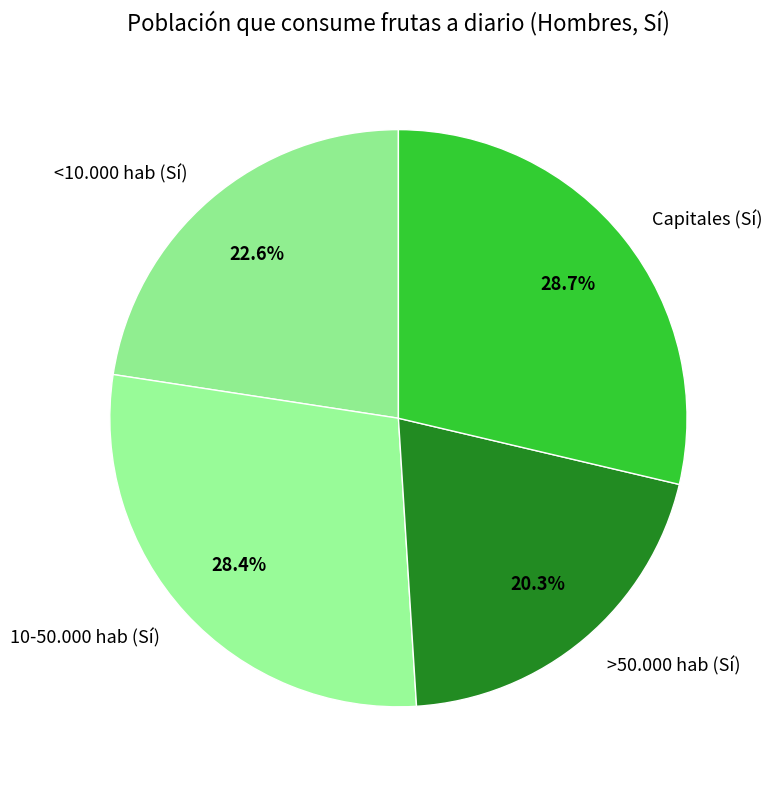

Which slice is the smallest?

>50.000 hab (Sí)